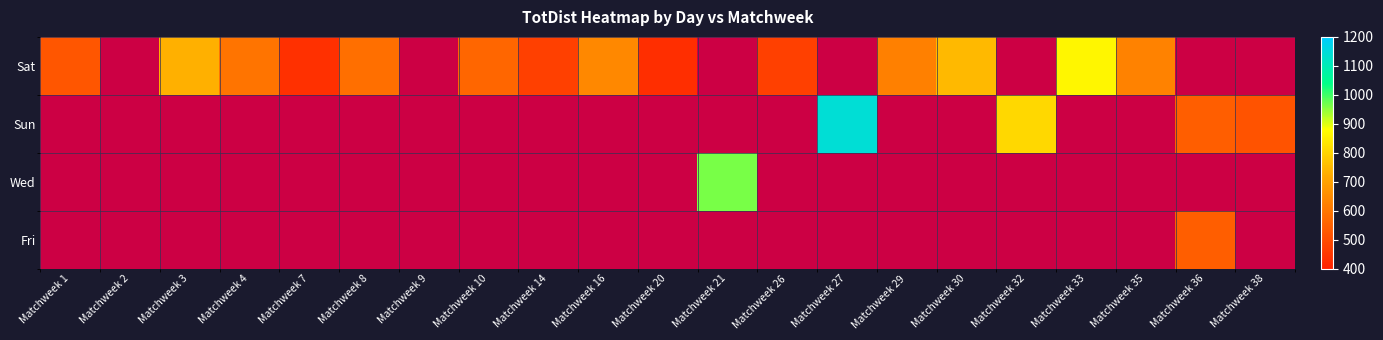

Between Matchweek 20 and Matchweek 26, which series saw the biggest shift?

Sat